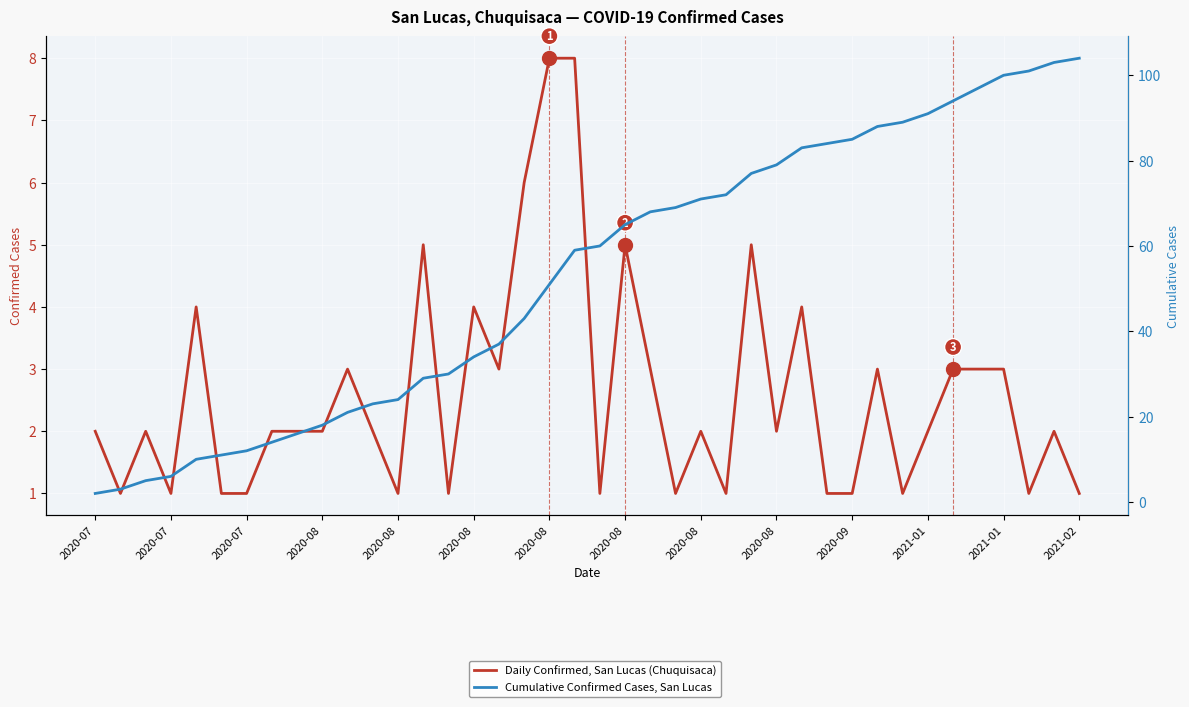

What value does the Daily Confirmed, San Lucas (Chuquisaca) series have at 16?

3